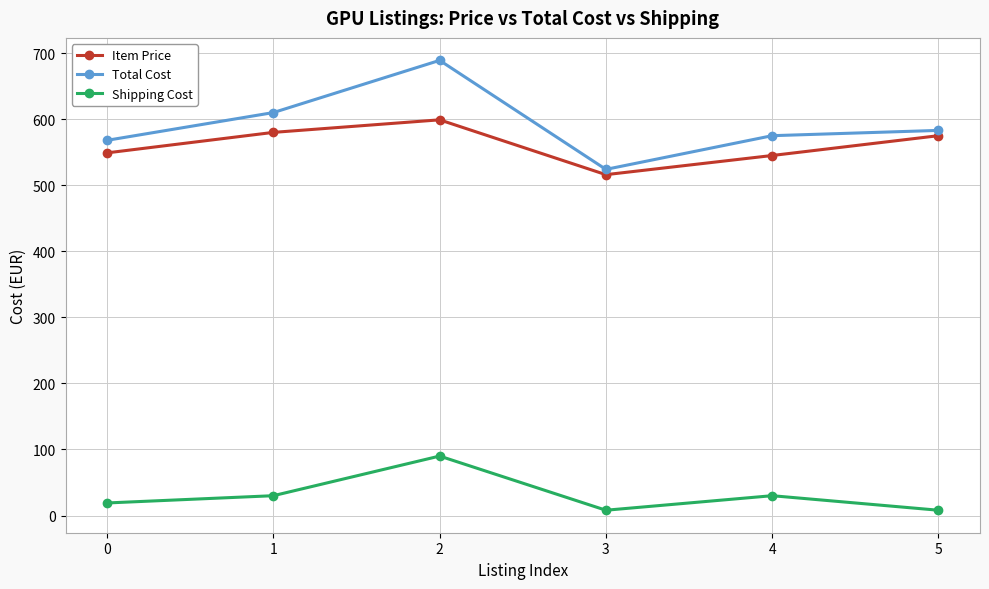

True or false: Shipping Cost and Item Price intersect in this chart.

False